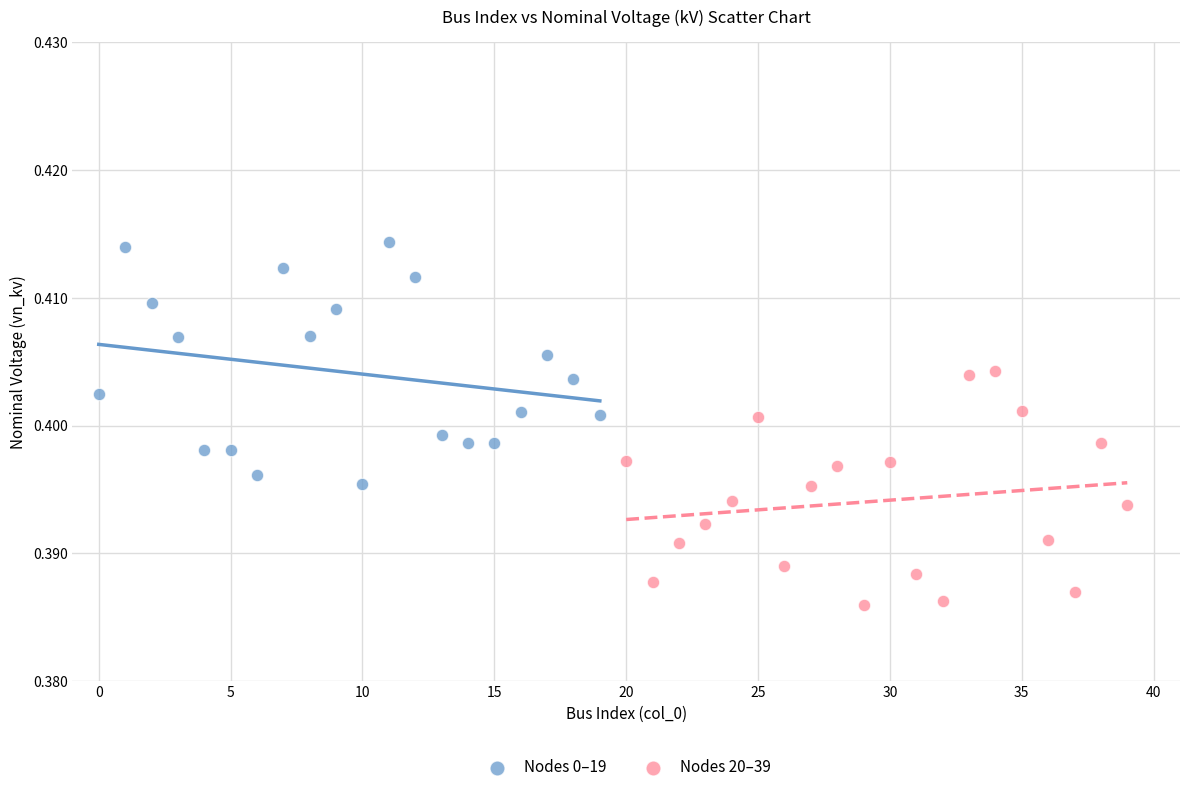

Which series reaches the minimum Y coordinate?

Nodes 20–39